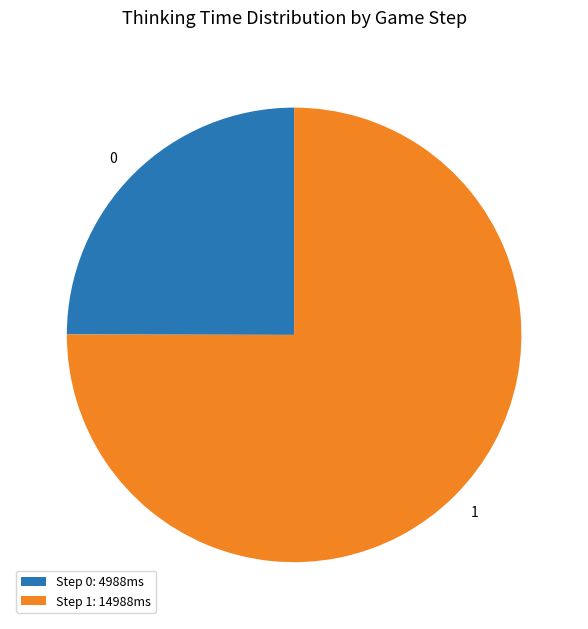

How many slices are in this pie chart?

2